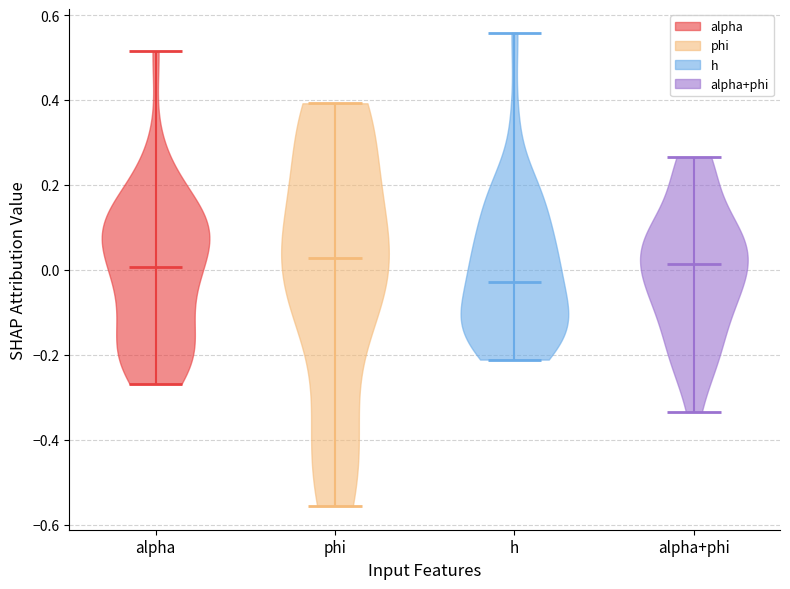

What is the lowest point the violin for phi reaches on the y-axis? The values are not printed on the chart, so give them approximately, as read against the axis.

-0.56